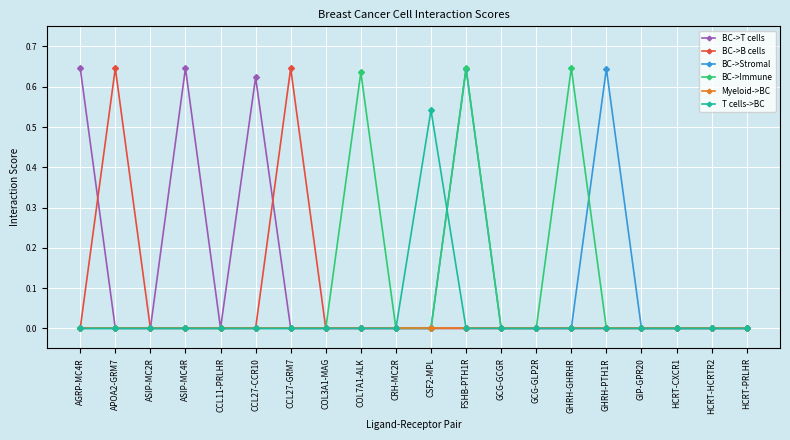

Between CCL27-CCR10 and GCG-GCGR, which series saw the biggest shift?

BC->T cells